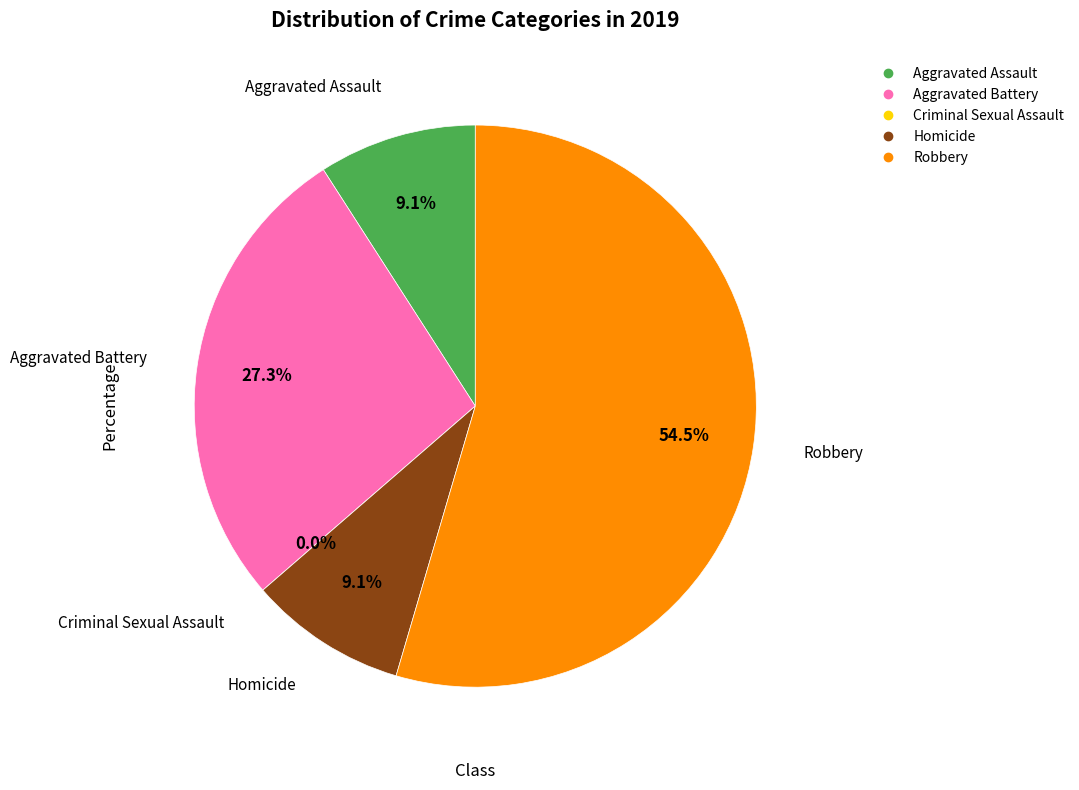

Rank the categories by value from highest to lowest.

Robbery, Aggravated Battery, Aggravated Assault, Homicide, Criminal Sexual Assault